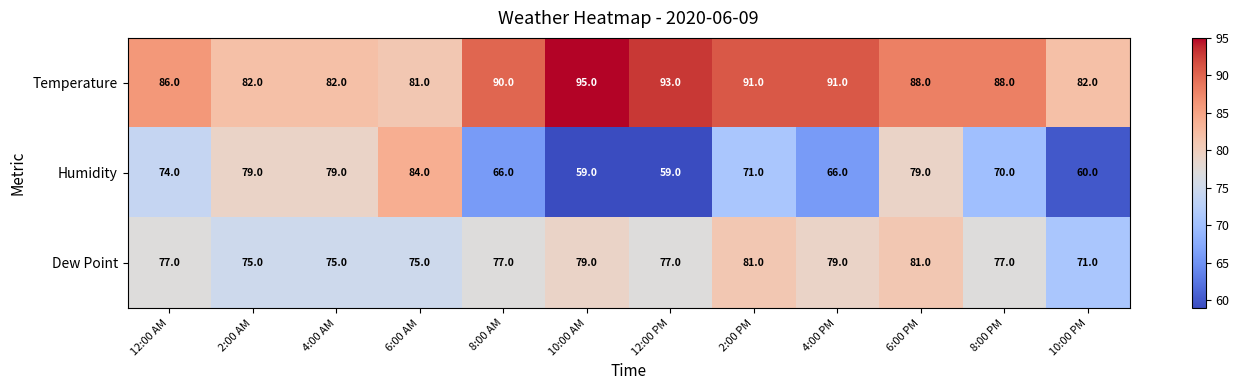

What is the maximum value shown in the chart?

95